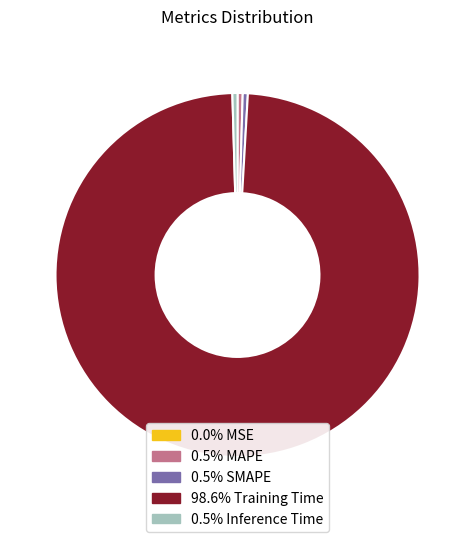

Is there a majority slice in this chart?

Yes